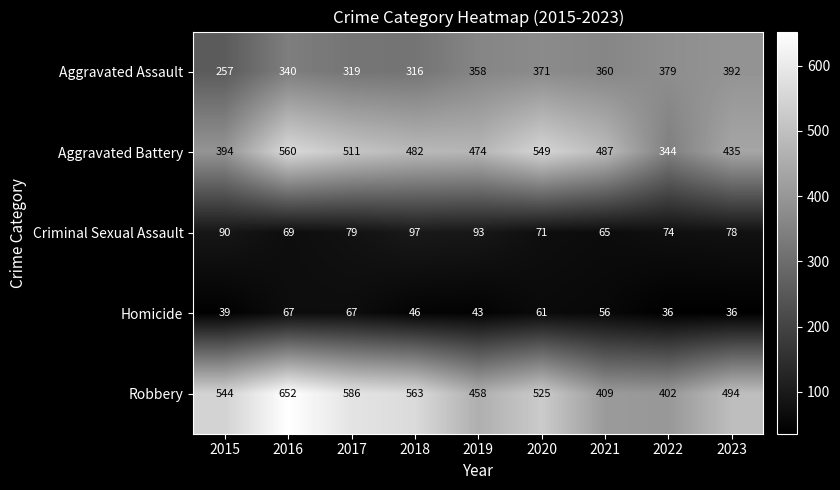

What is the difference between the second highest and second lowest values in the Aggravated Assault series?

63